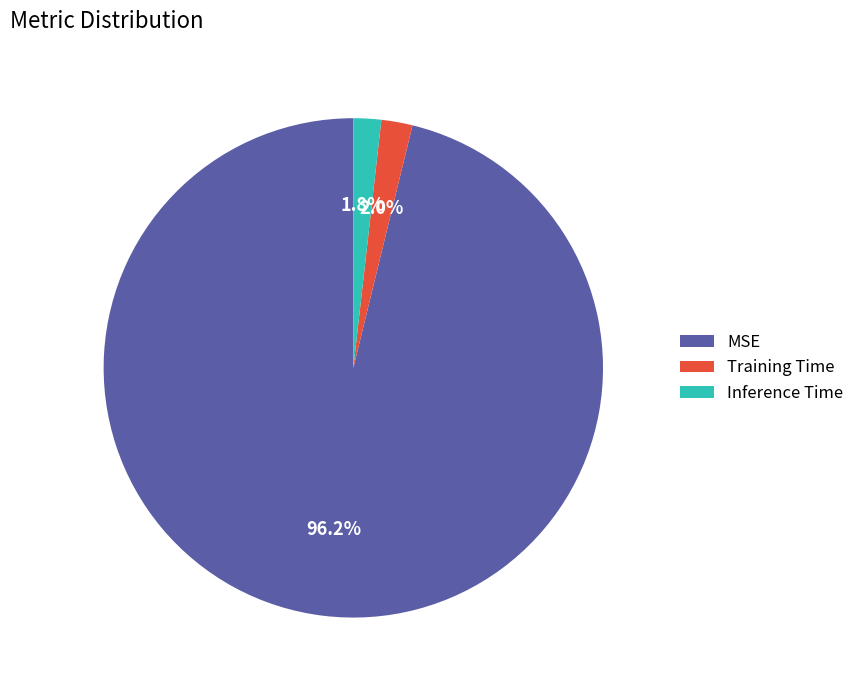

Is it true that Training Time is 2% of the pie?

True